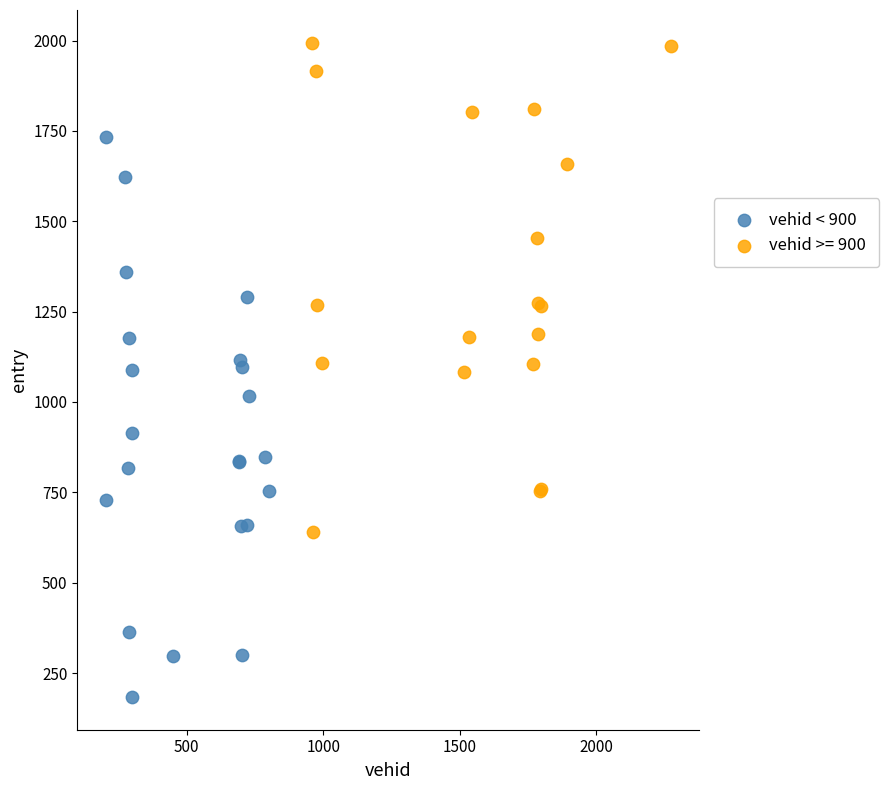

Which series has the widest spread of Y values?

vehid < 900